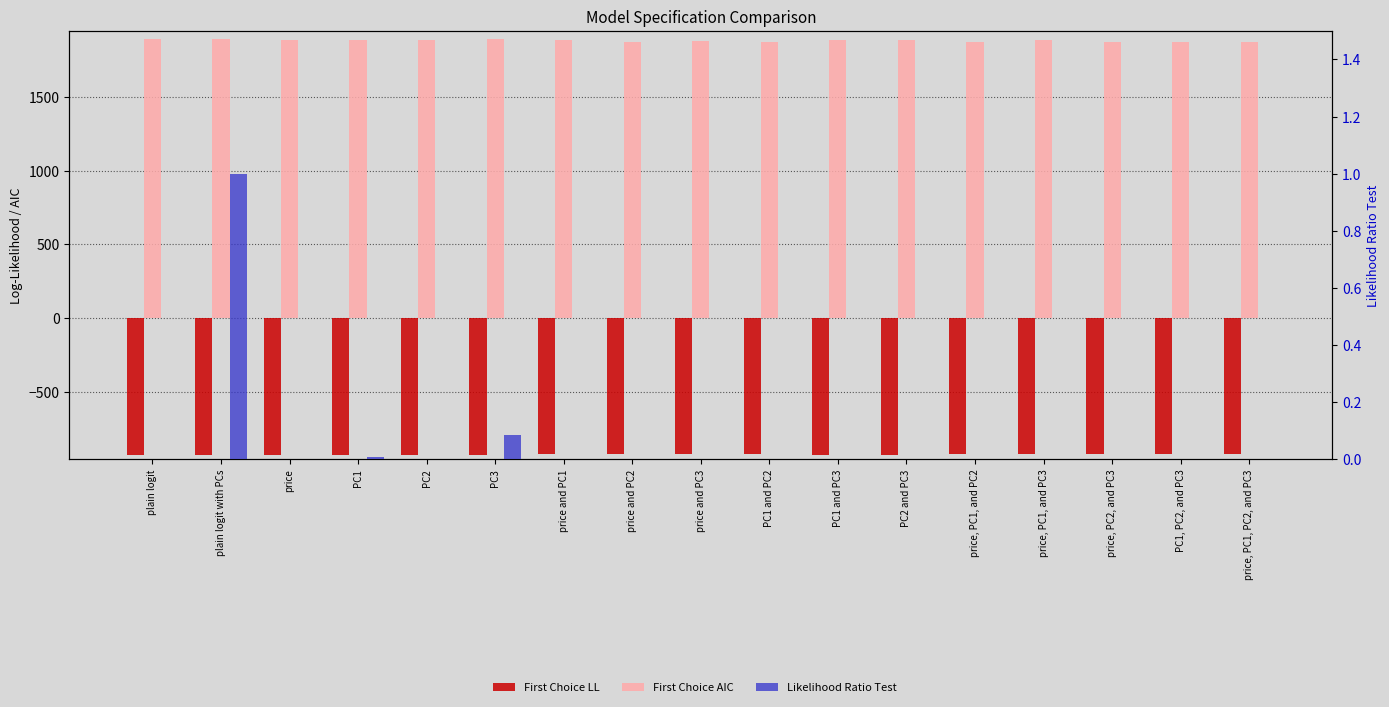

Which series has the widest spread of values?

First Choice AIC